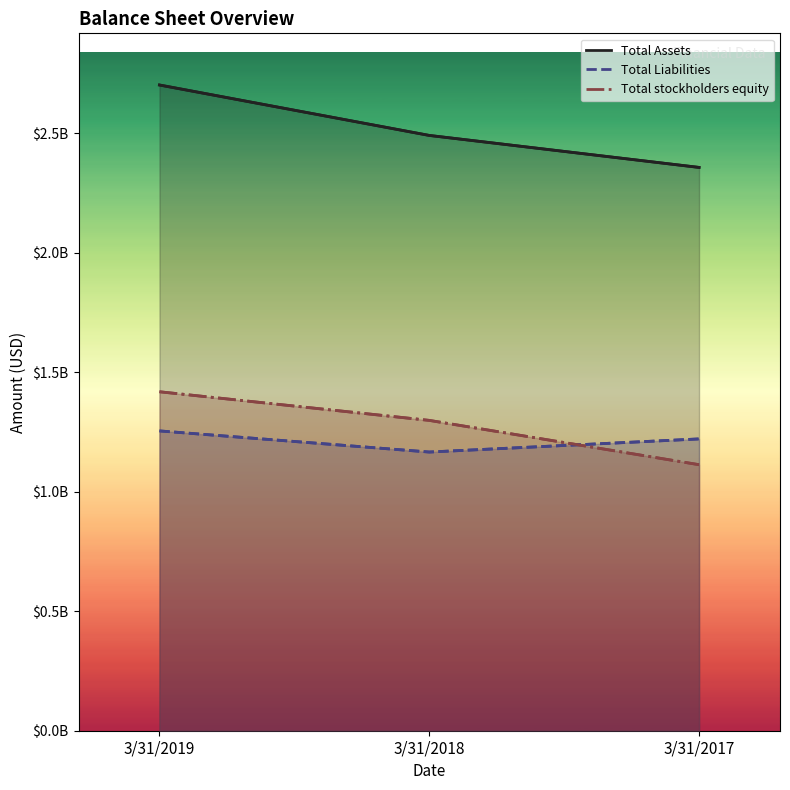

What is the lowest value of the Total Assets series?

2356148000